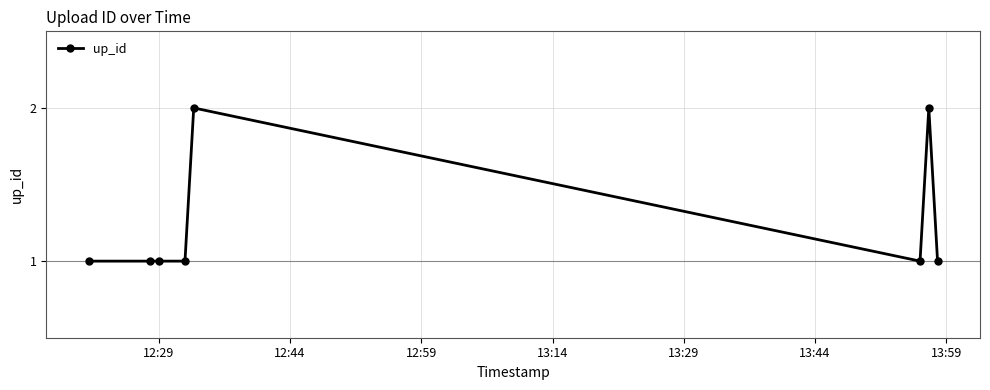

What is the value of the 7th point from the left?

2